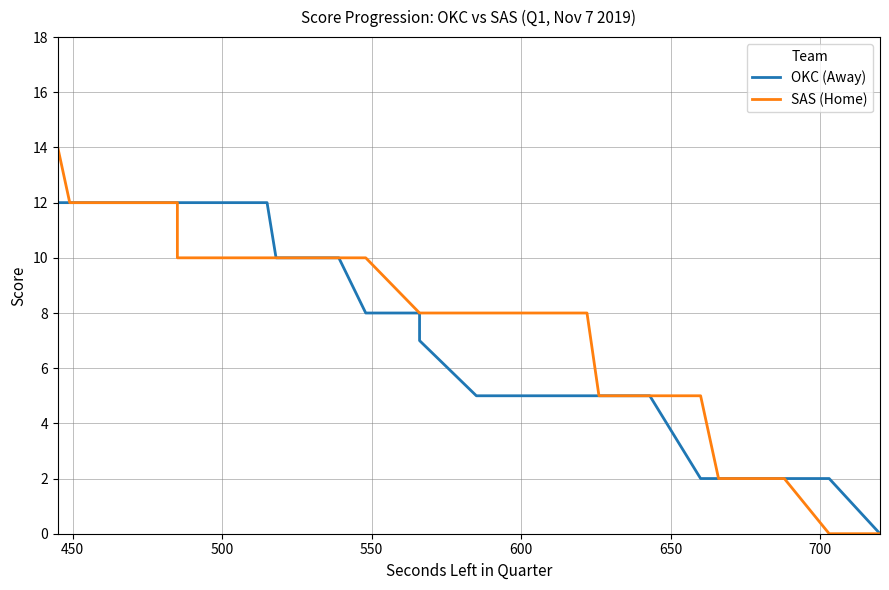

How many data points in SAS (Home) are above 10?

9